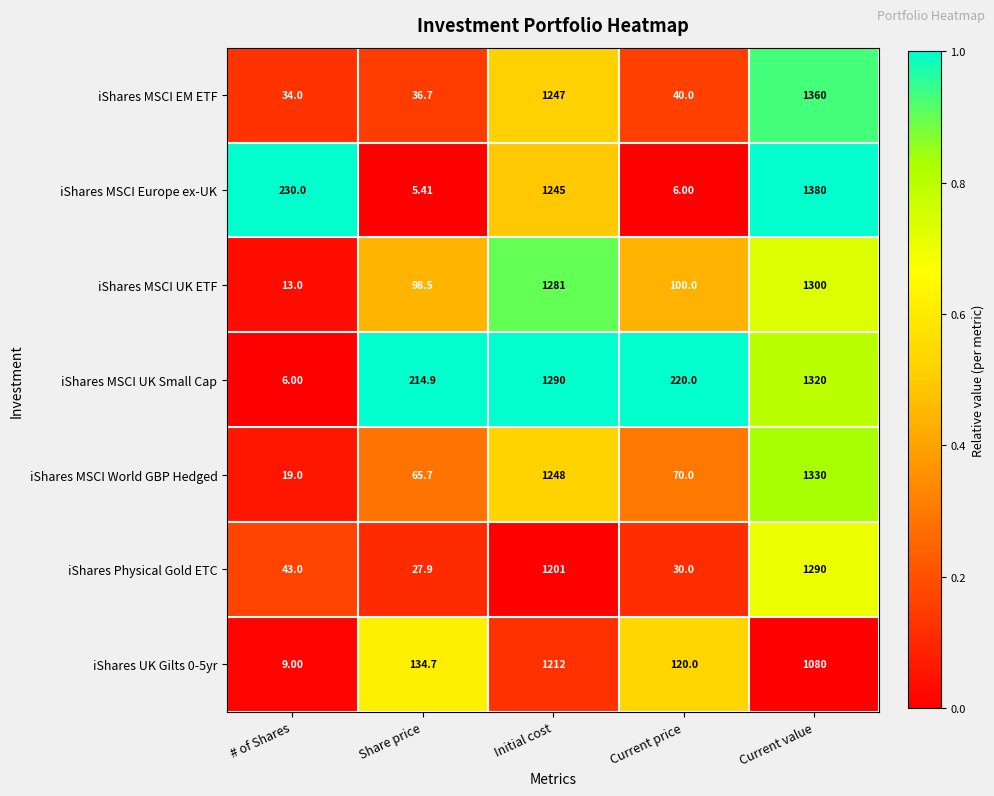

List the labels in order of iShares Physical Gold ETC value, largest first.

Current value, Initial cost, # of Shares, Current price, Share price